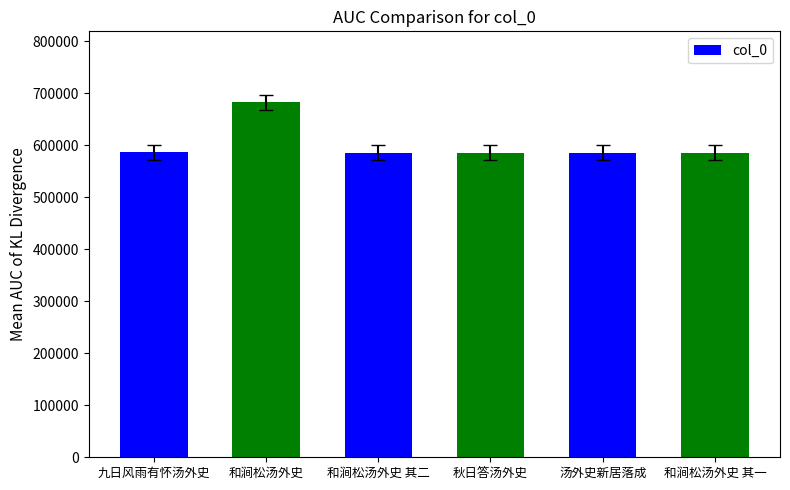

The chart shows a value of 586300 at 和涧松汤外史 其一. True or false?

True